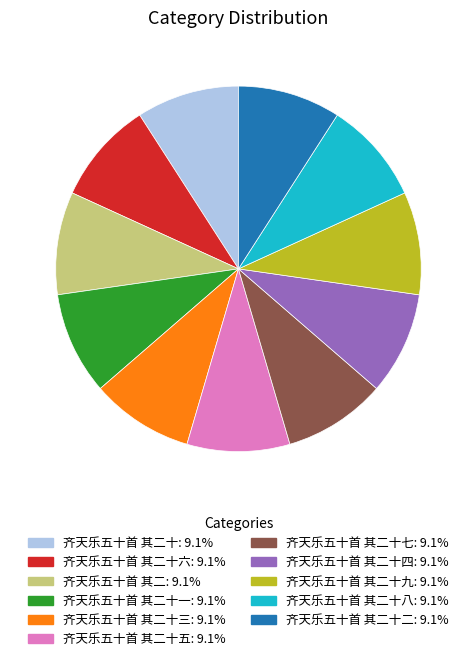

Does any single category account for the majority?

No